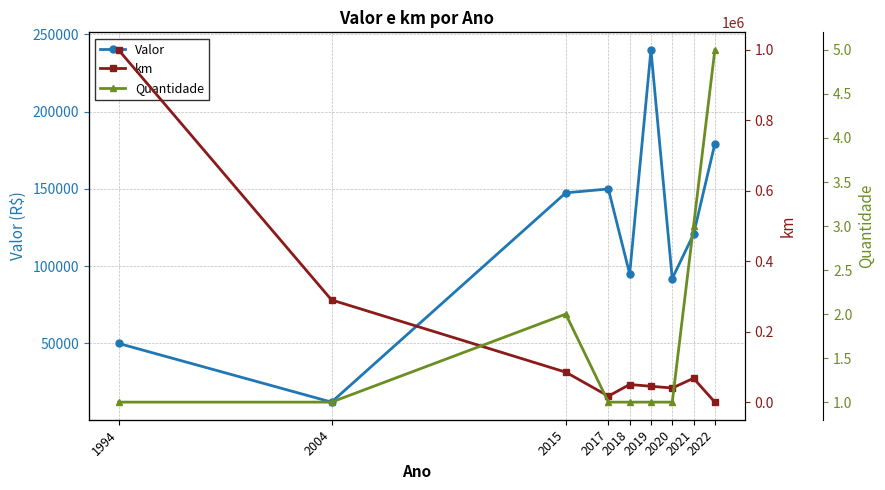

Reading right to left, list all the values displayed in this chart.

Valor: 2022=179200.0	2021=120666.7	2020=92000.0	2019=240000.0	2018=95000.0	2017=150000.0	2015=147500.0	2004=12000.0	1994=50000.0
km: 2022=0.0	2021=67666.7	2020=40000.0	2019=45000.0	2018=50000.0	2017=17000.0	2015=85000.0	2004=290000.0	1994=999500.0
Quantidade: 2022=5.0	2021=3.0	2020=1.0	2019=1.0	2018=1.0	2017=1.0	2015=2.0	2004=1.0	1994=1.0